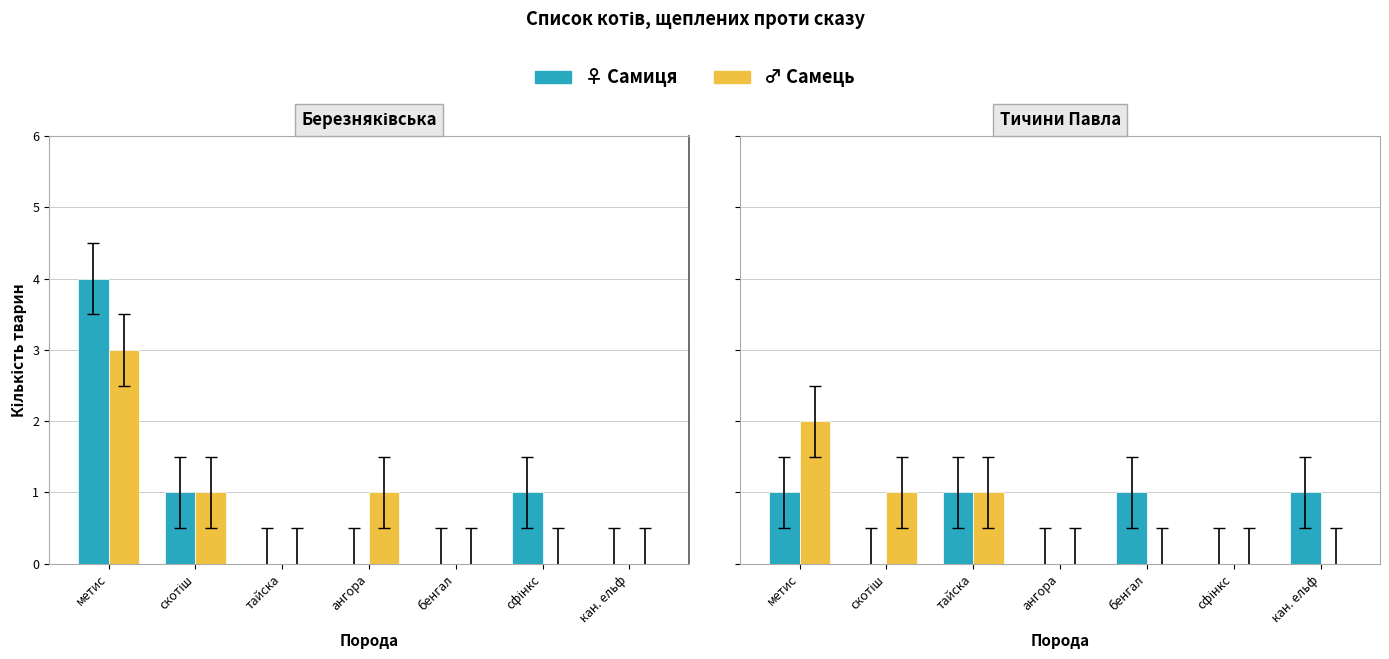

What is the label of the 5th bar from the right?

тайска